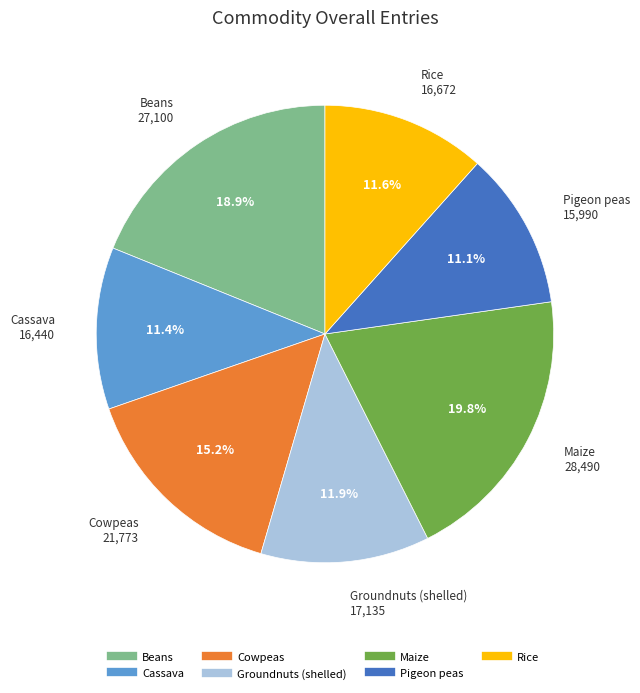

Which slice is the largest?

Maize